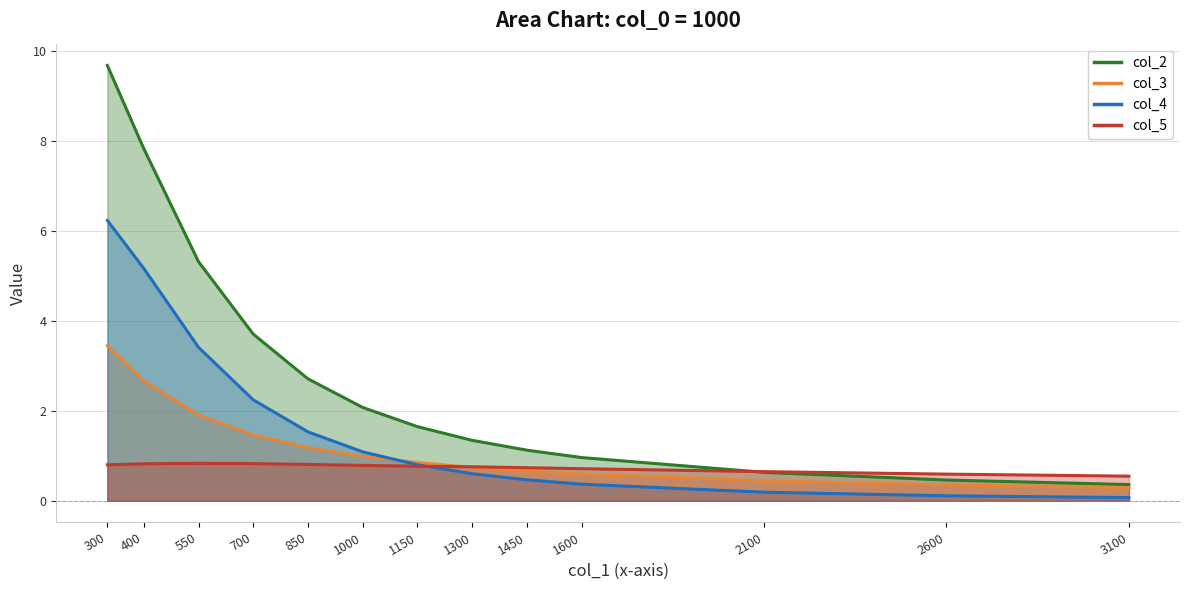

What is the difference between the highest and lowest values at 1450?

0.7